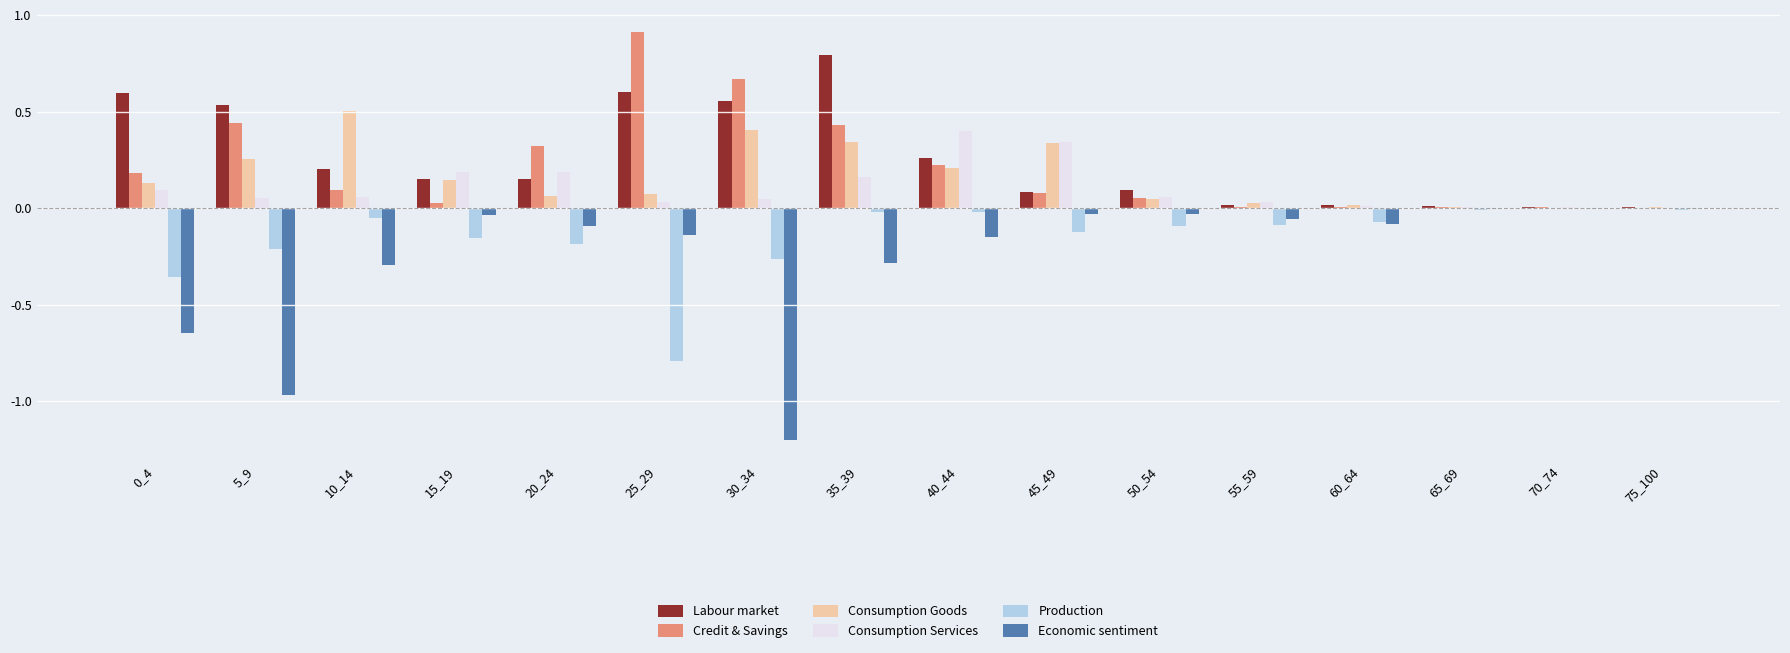

What is the sum of all Credit & Savings values?

3.5